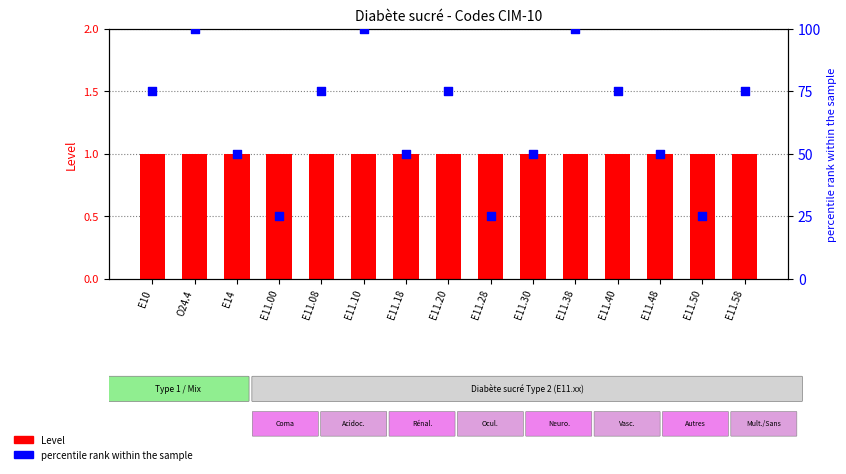

Which series has the widest spread of Y values?

percentile rank within the sample